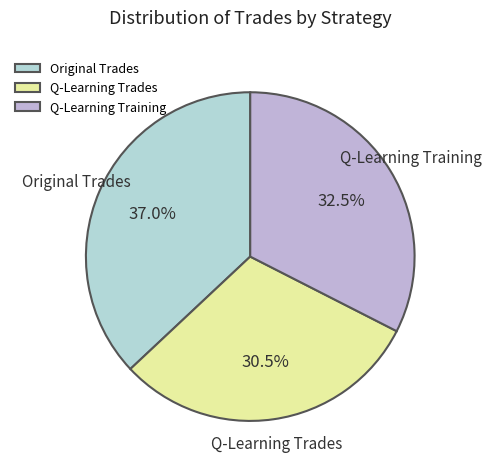

Count the number of slices in the pie.

3